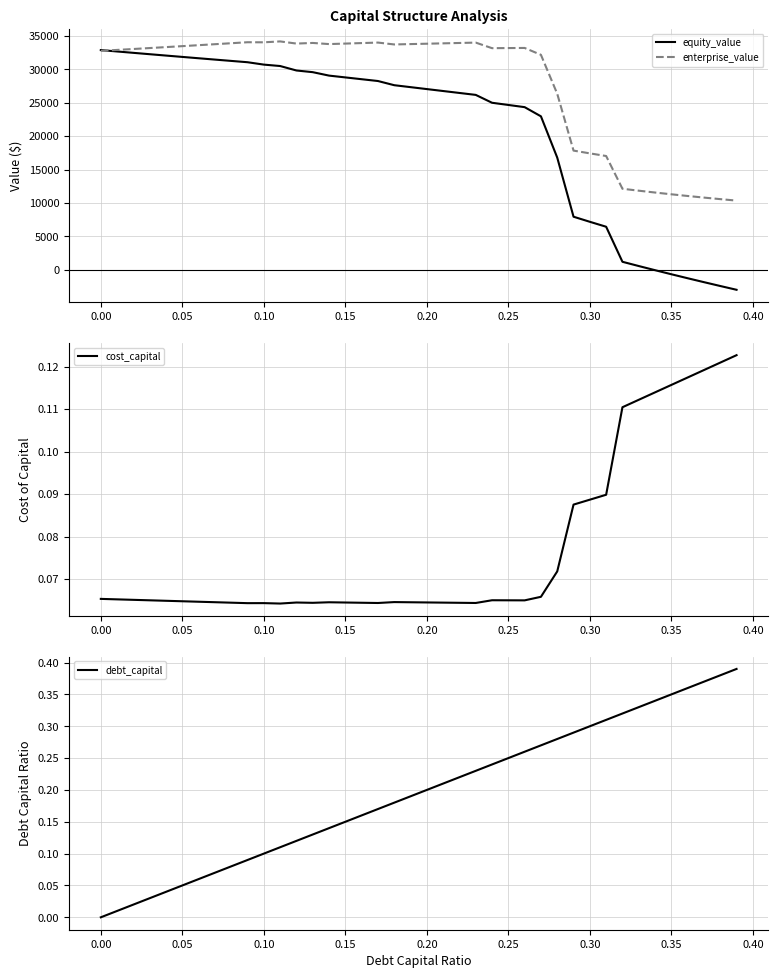

What is the lowest value of the enterprise_value series?

10362.6